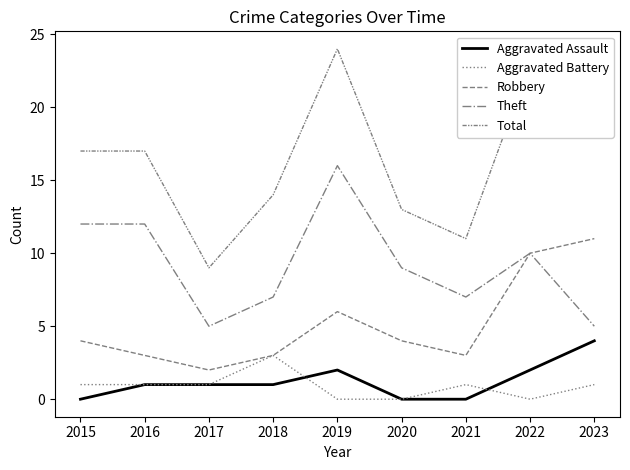

Which series changed the most between 2016 and 2023?

Robbery